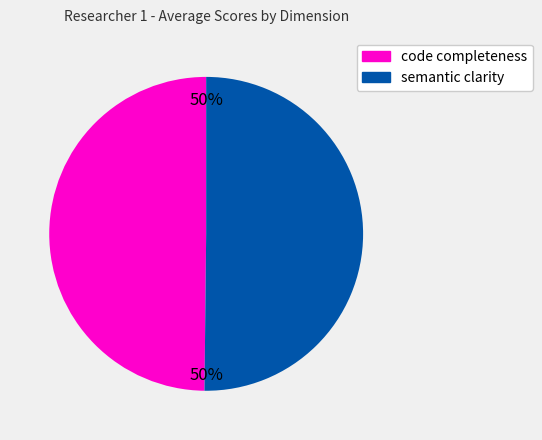

To the nearest percent, what is the average slice percentage?

50%